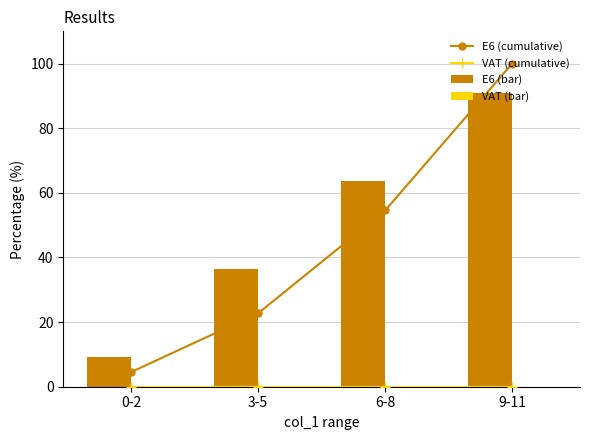

Reading right to left, transcribe all the data shown in this chart.

E6 (cumulative): 9-11=100.0	6-8=54.5	3-5=22.7	0-2=4.5
VAT (cumulative): 9-11=0.0	6-8=0.0	3-5=0.0	0-2=0.0
E6 (bar): 9-11=90.9	6-8=63.6	3-5=36.4	0-2=9.1
VAT (bar): 9-11=0.0	6-8=0.0	3-5=0.0	0-2=0.0